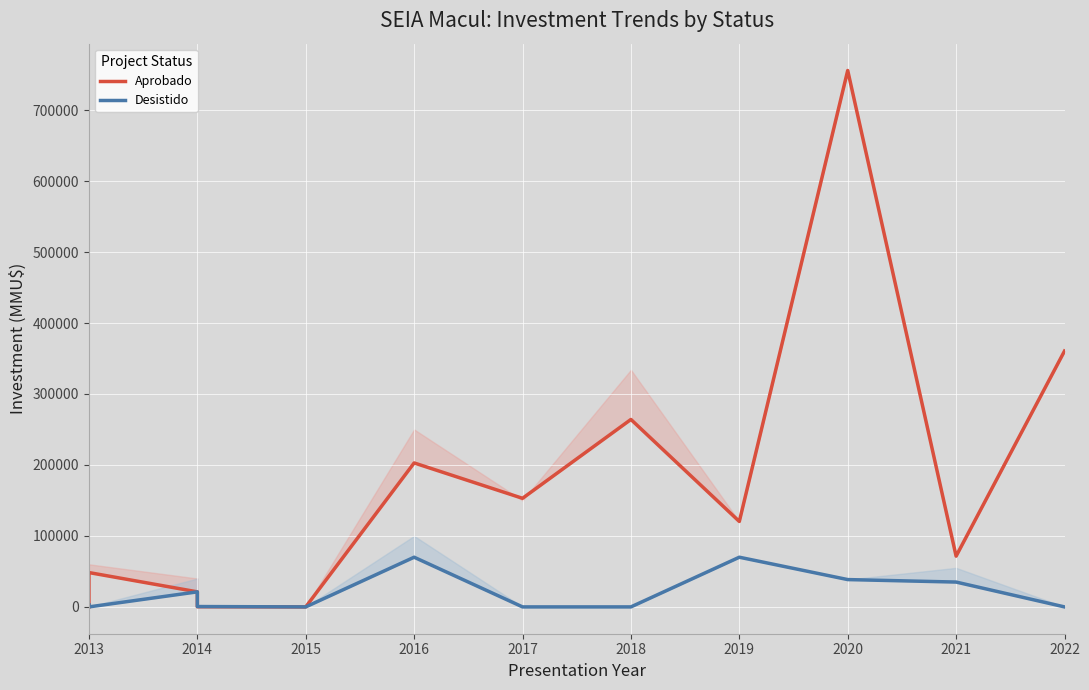

At how many categories does at least one series exceed 718279?

1